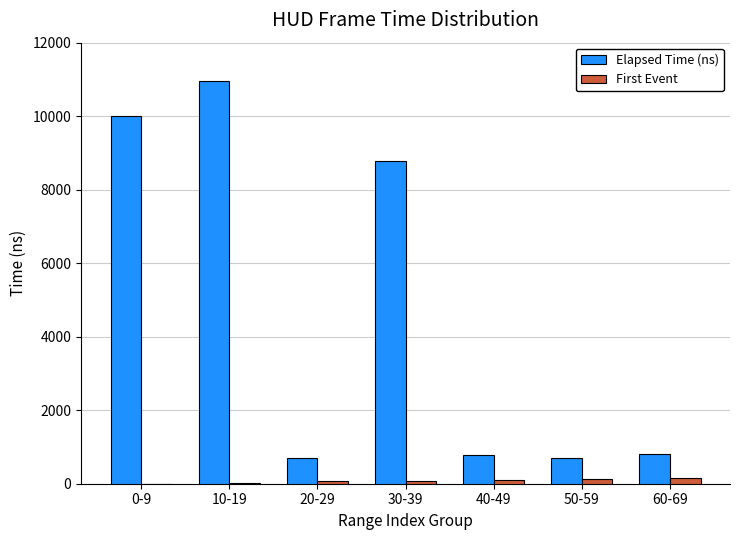

Is it true that Elapsed Time (ns) equals 5610 at 10-19?

False